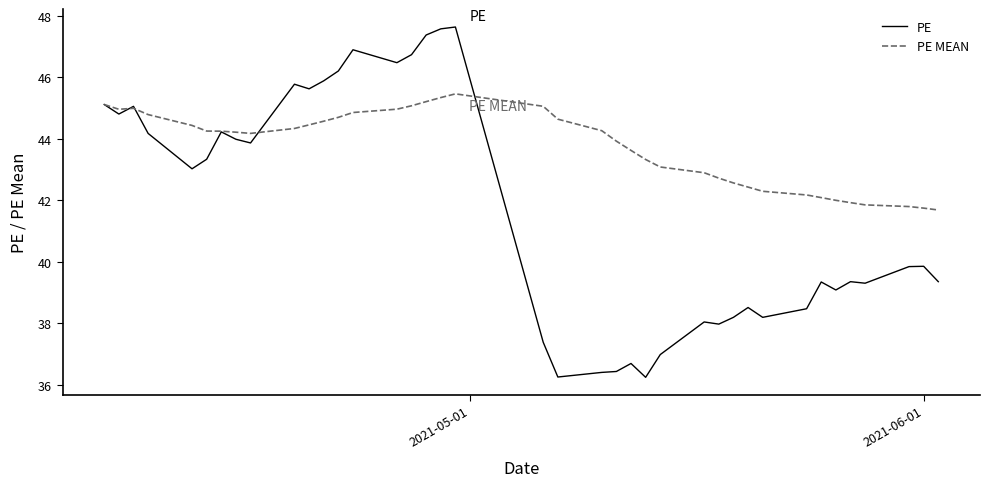

What is the average value of the PE series?

41.7